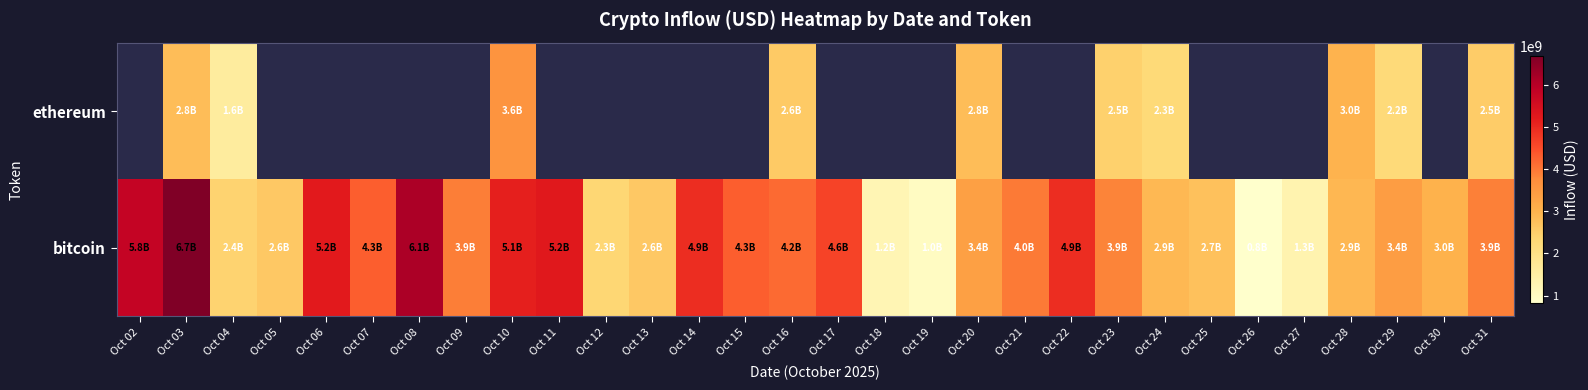

The bitcoin series shows 4647954365.3 at Oct 17. True or false?

True